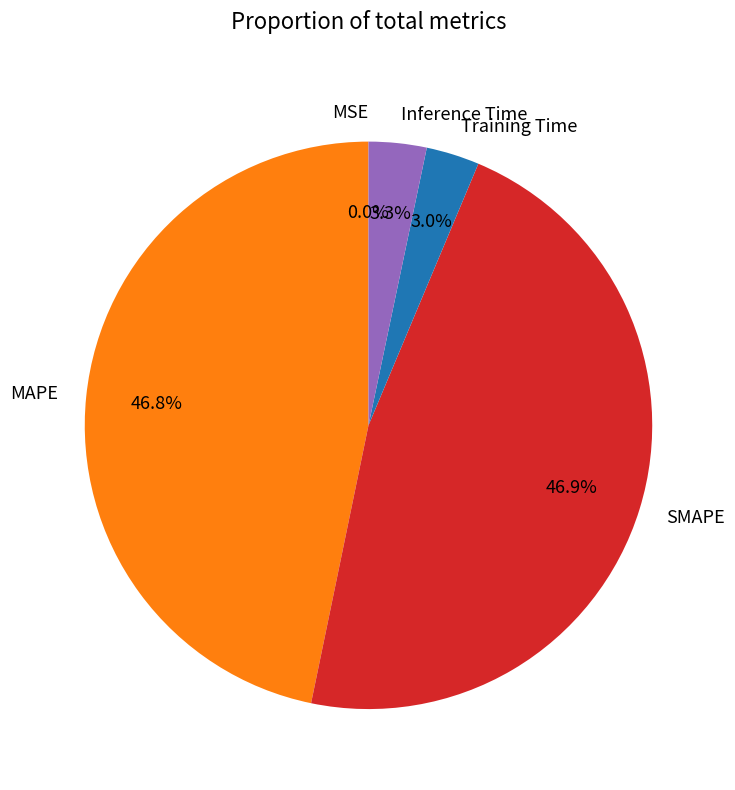

The Inference Time slice represents 3% of the pie. True or false?

True